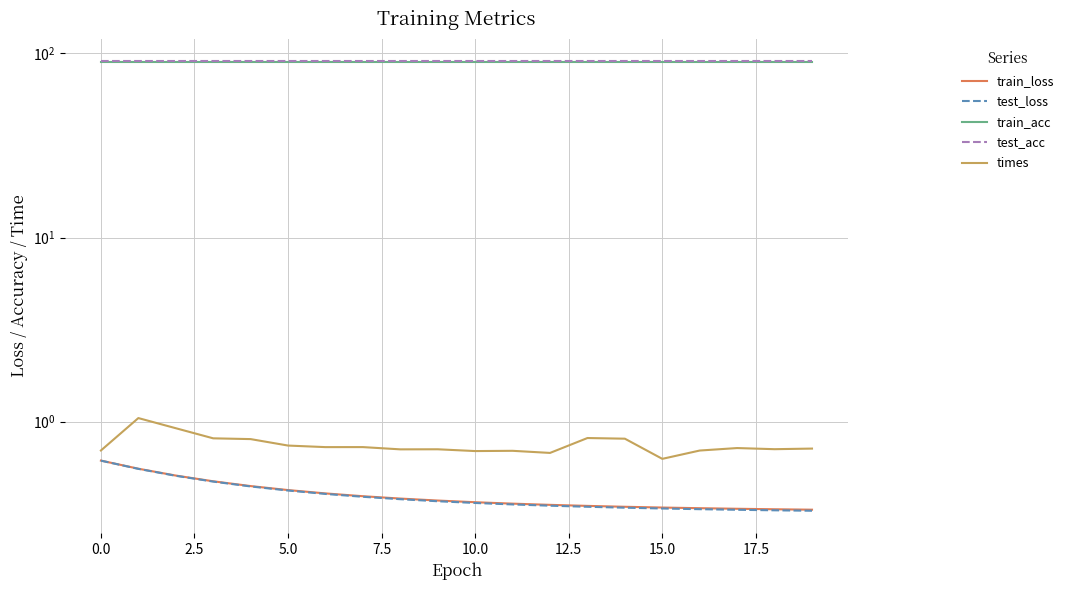

True or false: test_acc and times cross at least once.

False